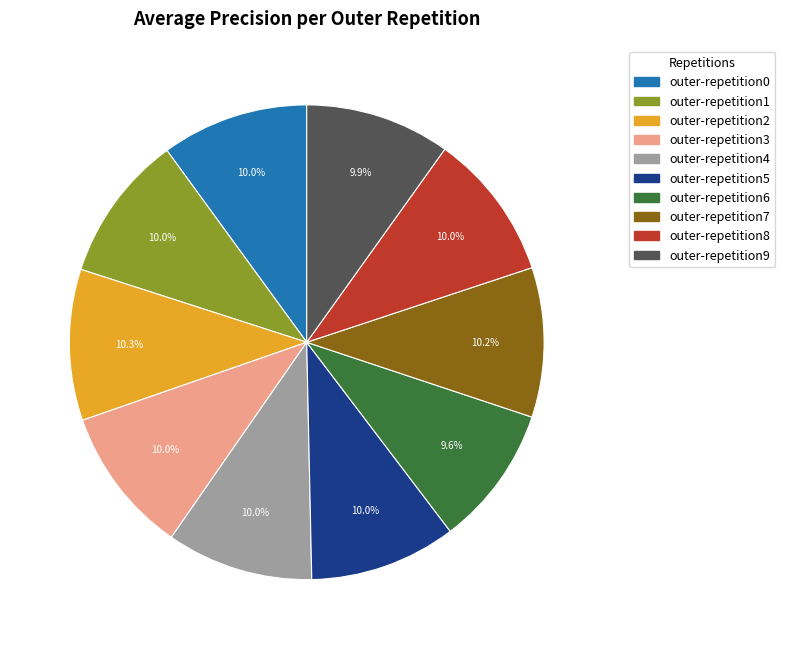

Does outer-repetition4 account for over 50% of the chart?

No